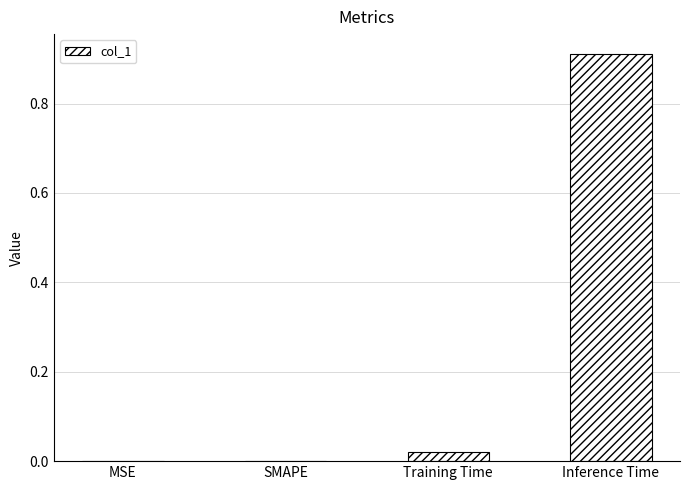

True or false: the data shows 0.5 at SMAPE.

False